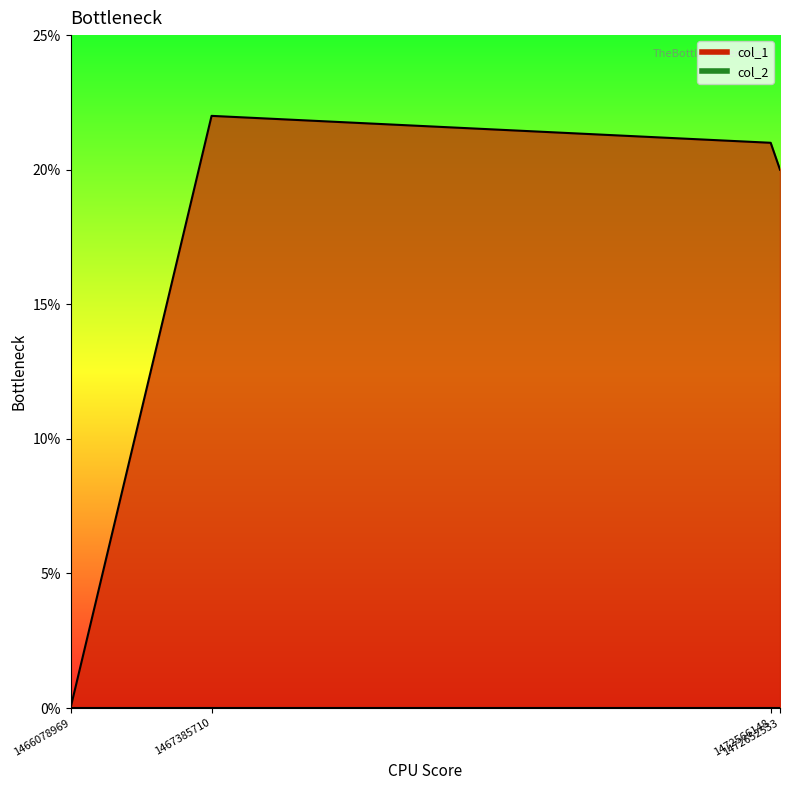

Reading right to left, extract all data points from this chart.

1472652533=20	1472566148=21	1467385710=22	1466078969=0